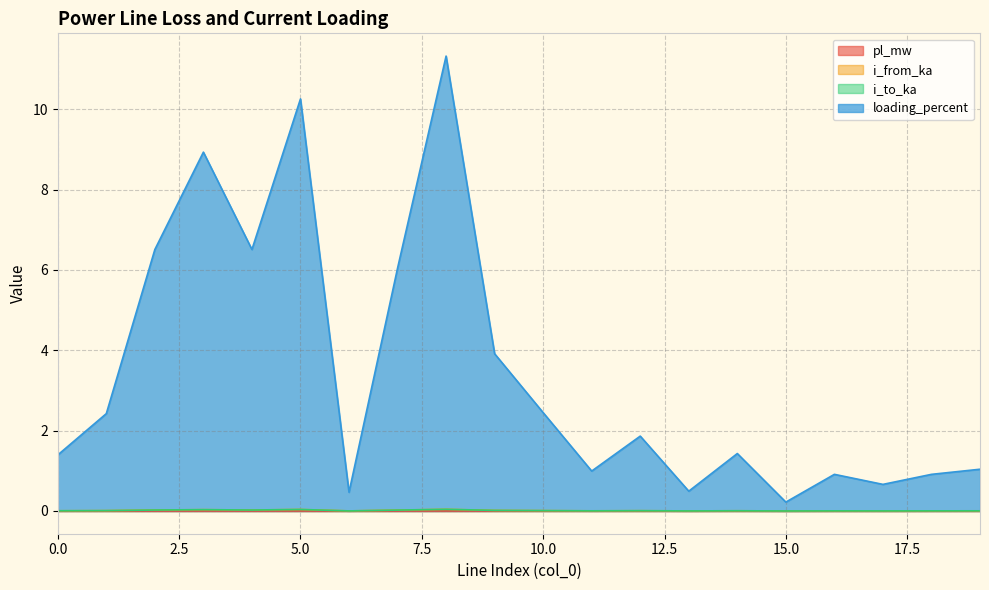

Is it true that i_from_ka equals 0.0 at 1?

True